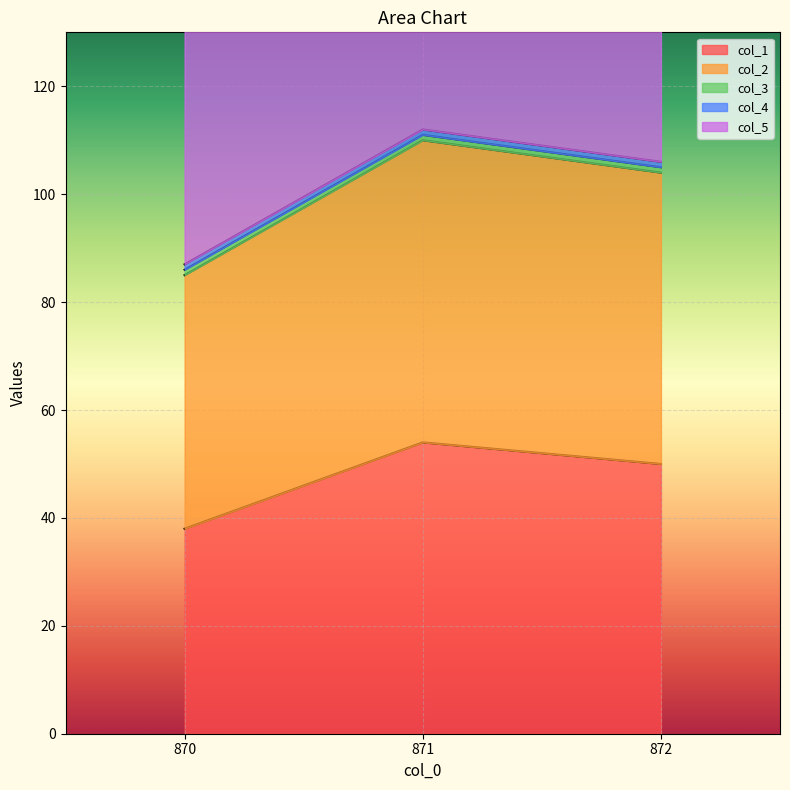

What is the difference between the maximum and minimum values in the col_2 series?

9